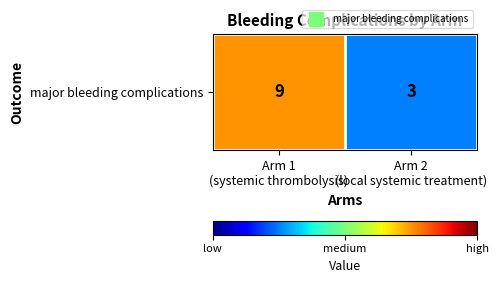

Which has a higher value, Arm 2
(local systemic treatment) or Arm 1
(systemic thrombolysis)?

Arm 1
(systemic thrombolysis)